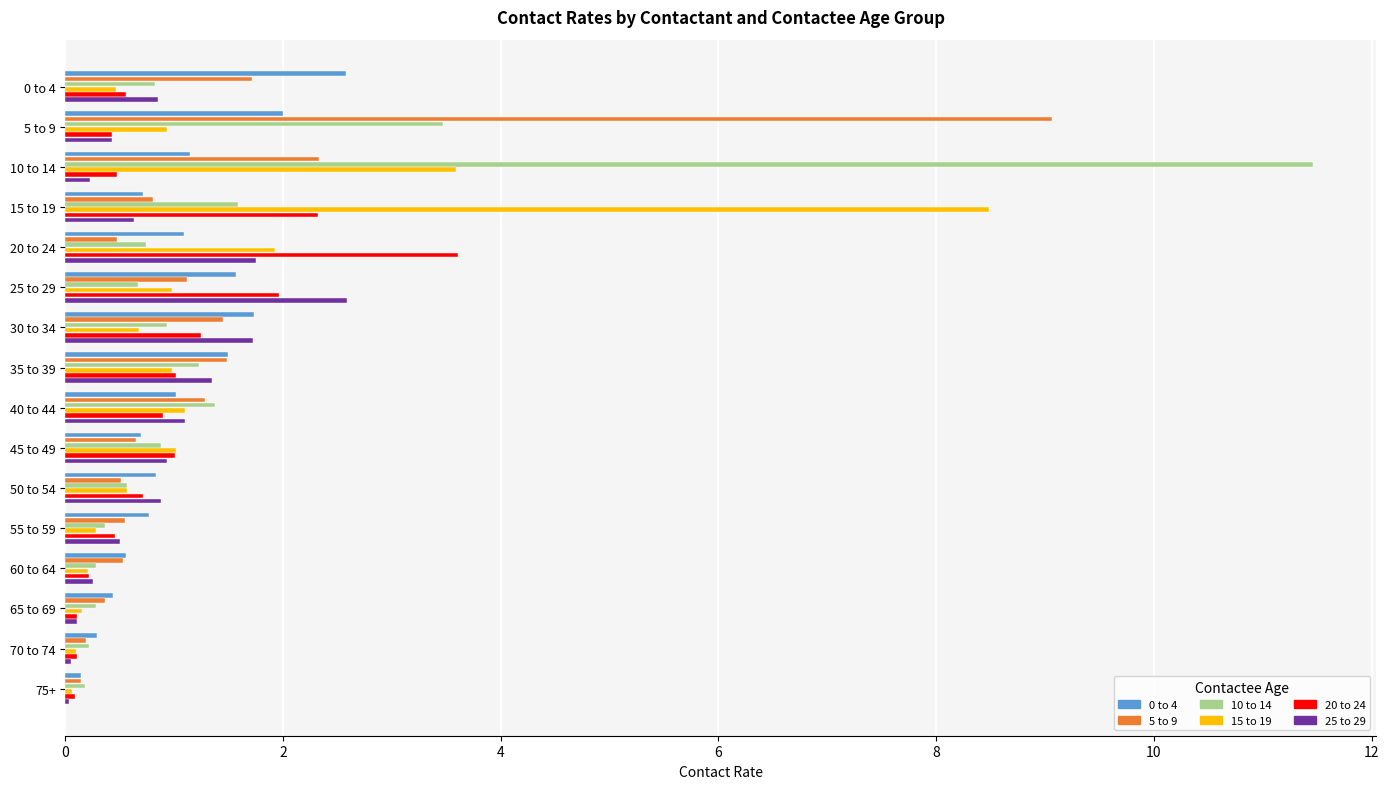

Which series has the largest total across all categories?

10 to 14